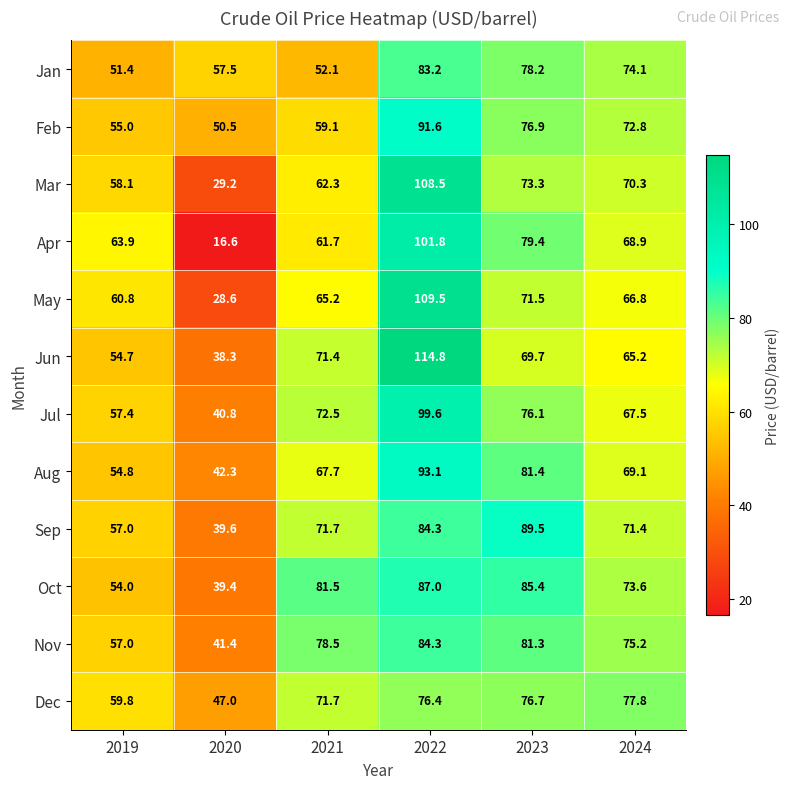

At how many categories does at least one series exceed 62?

5